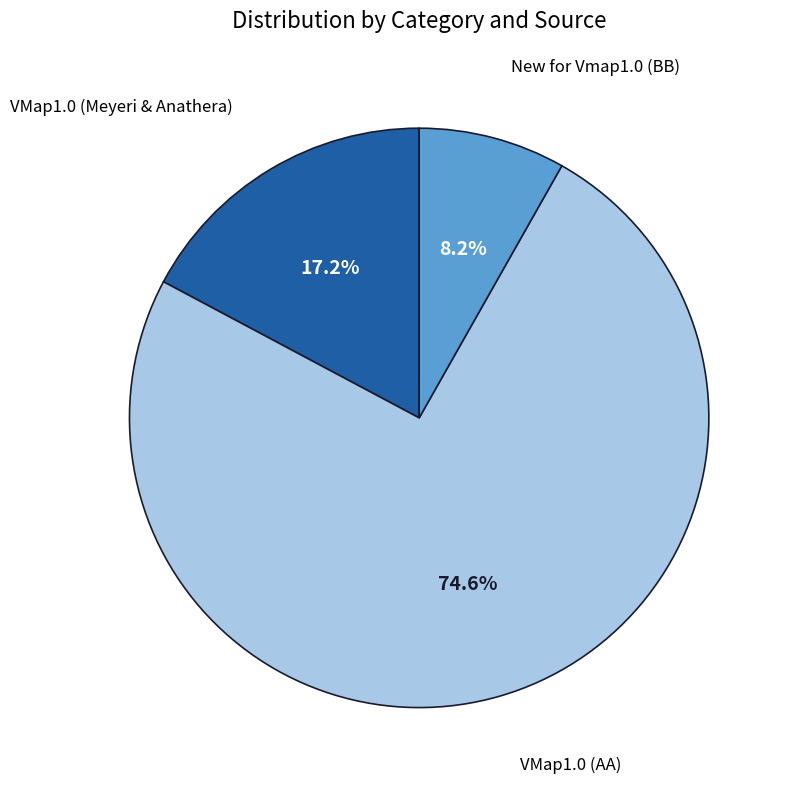

What is the majority slice?

VMap1.0 (AA)